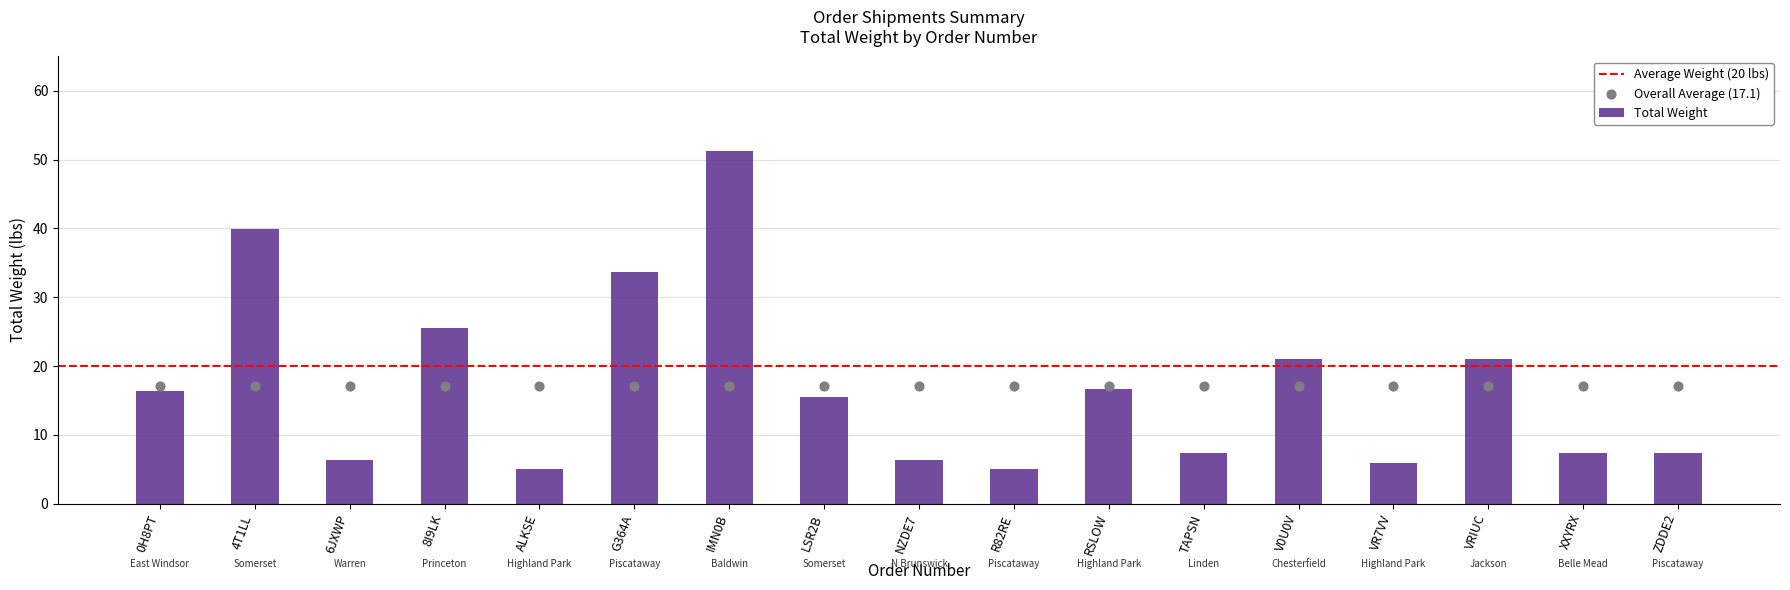

Where is Total Weight nearest to the value 28?

8I9LK